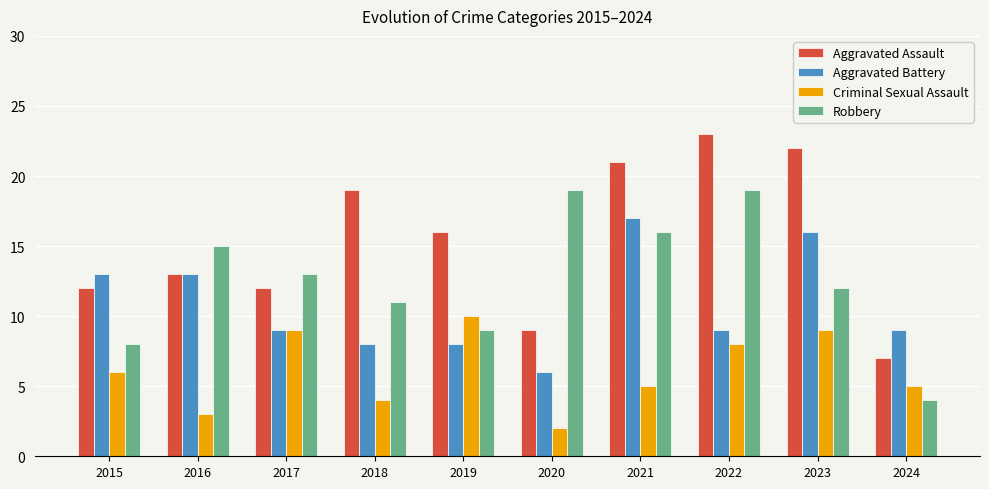

Reading right to left, transcribe all the data shown in this chart.

Aggravated Assault: 2024=7	2023=22	2022=23	2021=21	2020=9	2019=16	2018=19	2017=12	2016=13	2015=12
Aggravated Battery: 2024=9	2023=16	2022=9	2021=17	2020=6	2019=8	2018=8	2017=9	2016=13	2015=13
Criminal Sexual Assault: 2024=5	2023=9	2022=8	2021=5	2020=2	2019=10	2018=4	2017=9	2016=3	2015=6
Robbery: 2024=4	2023=12	2022=19	2021=16	2020=19	2019=9	2018=11	2017=13	2016=15	2015=8